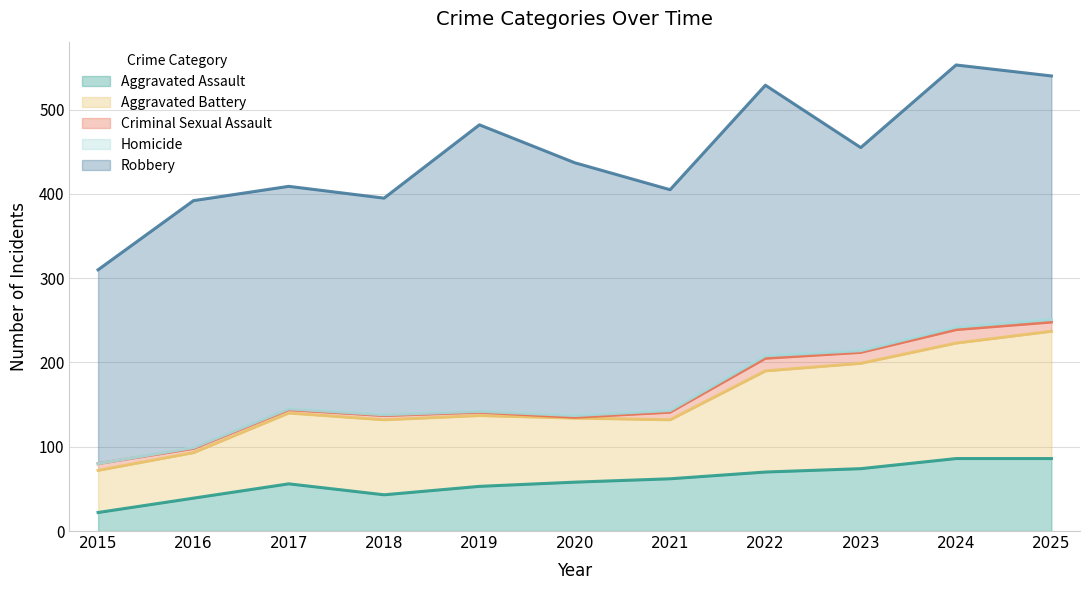

What is the total value across all series at 2017?

409